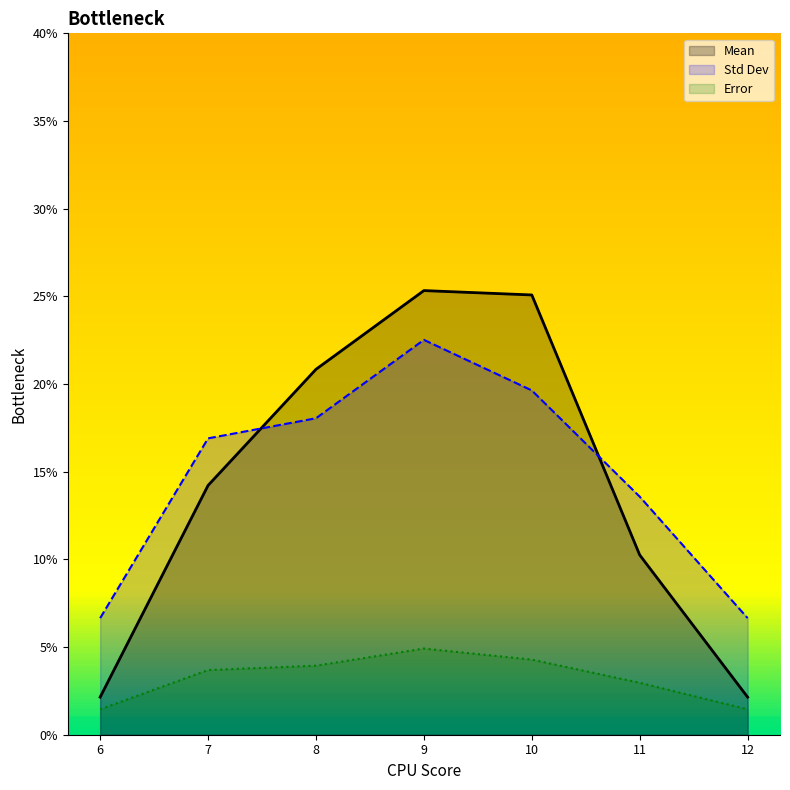

Rank the categories by Std Dev value from lowest to highest.

6, 12, 11, 7, 8, 10, 9